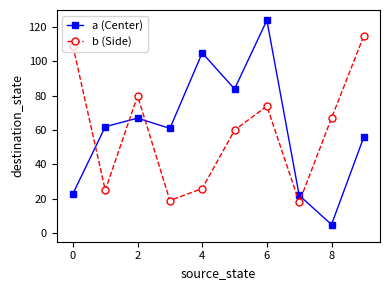

What is the average value of the b (Side) series?

59